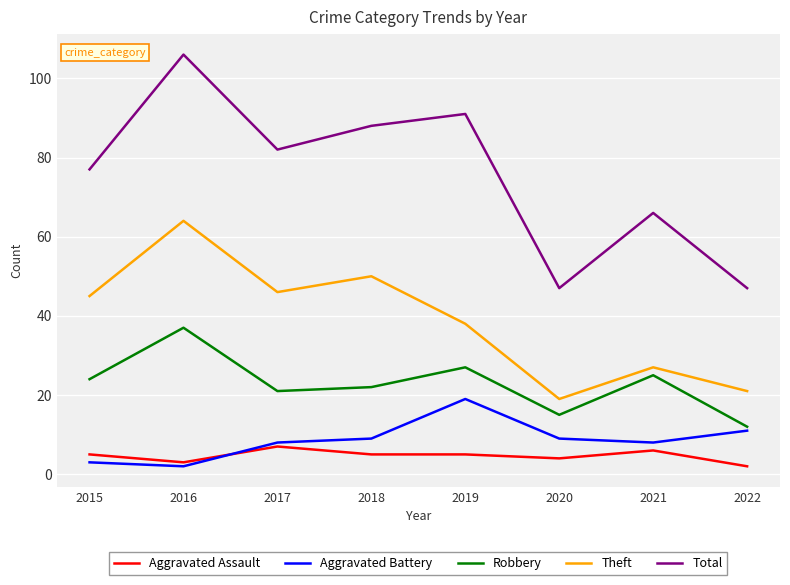

What are all the series names shown in the legend?

Aggravated Assault, Aggravated Battery, Robbery, Theft, Total